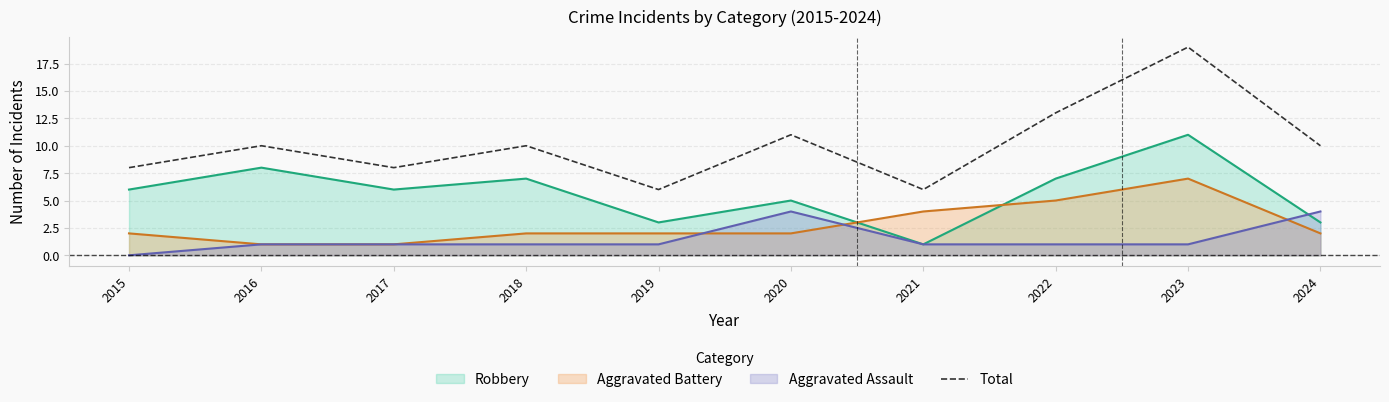

List the labels in order of value, smallest first.

2019, 2021, 2015, 2017, 2016, 2018, 2024, 2020, 2022, 2023